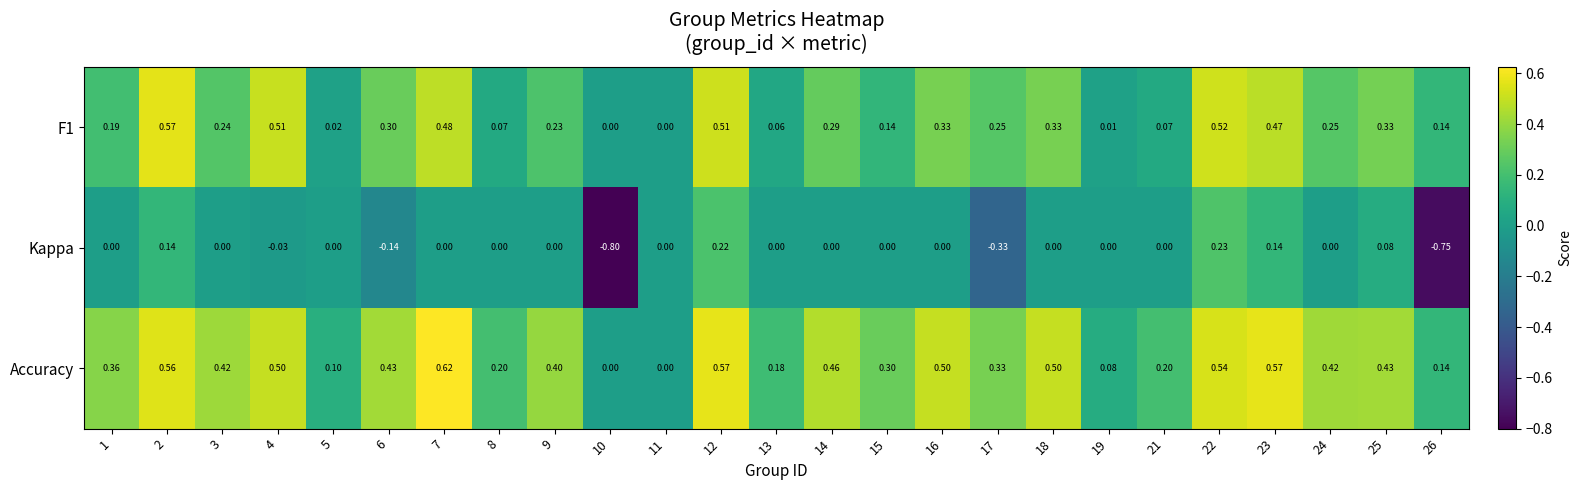

Which series has the largest total across all categories?

Accuracy